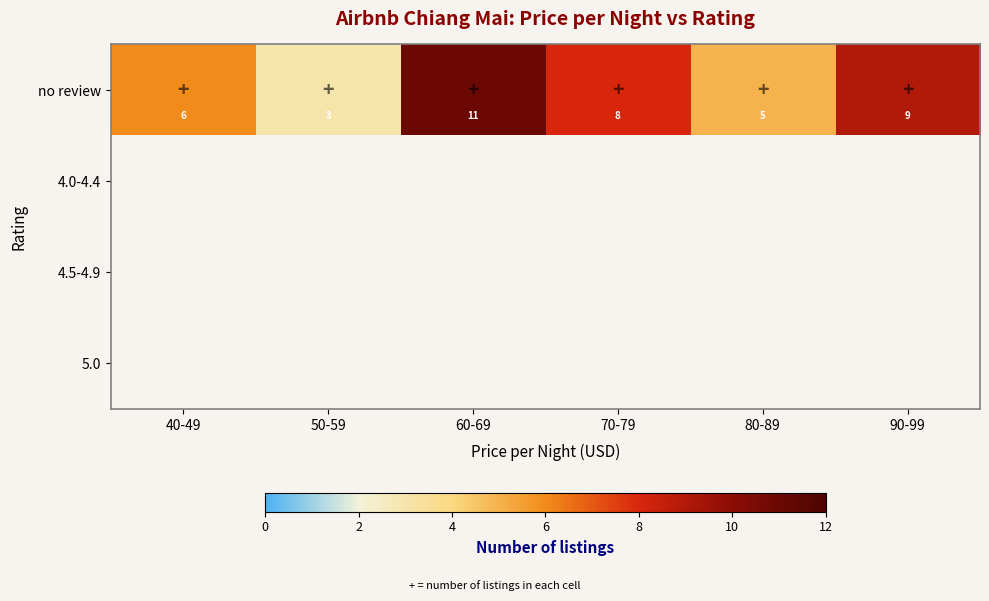

What is the minimum value shown in the chart?

3.0